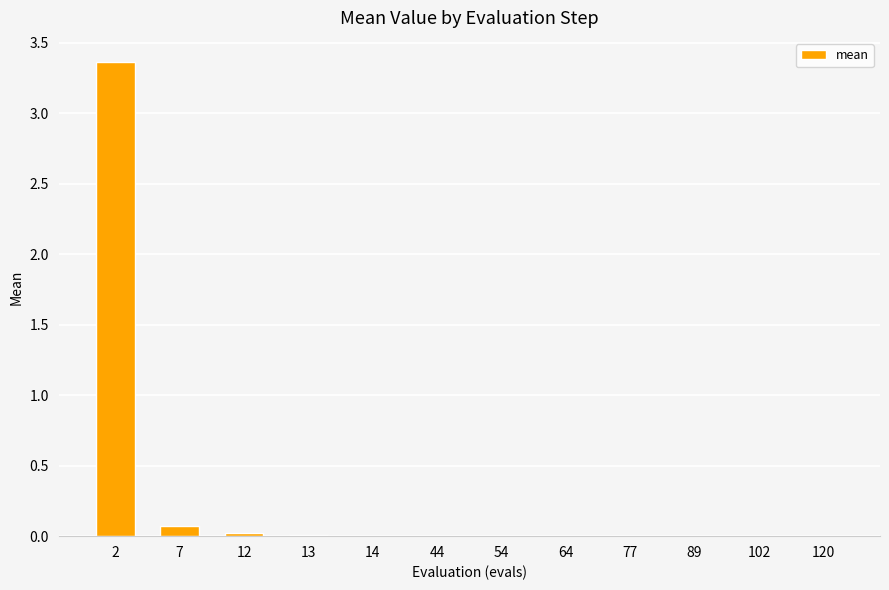

Is it true that the value at 13 is 0.0?

True